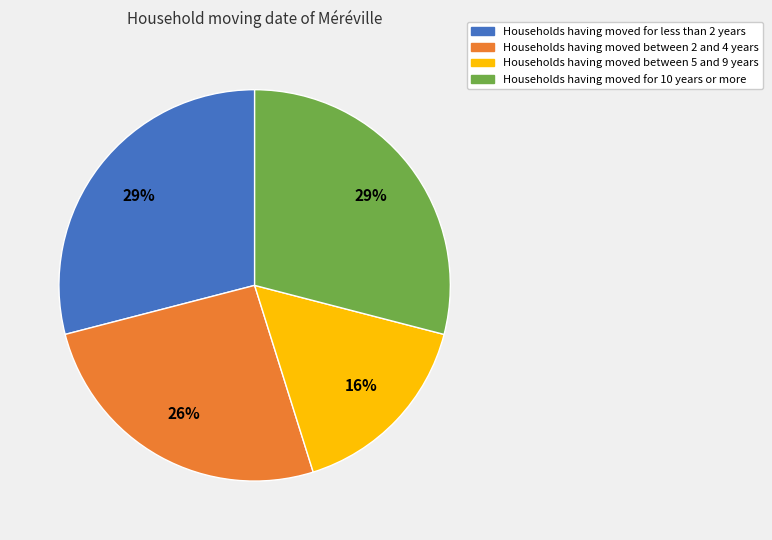

Is there a majority slice in this chart?

No